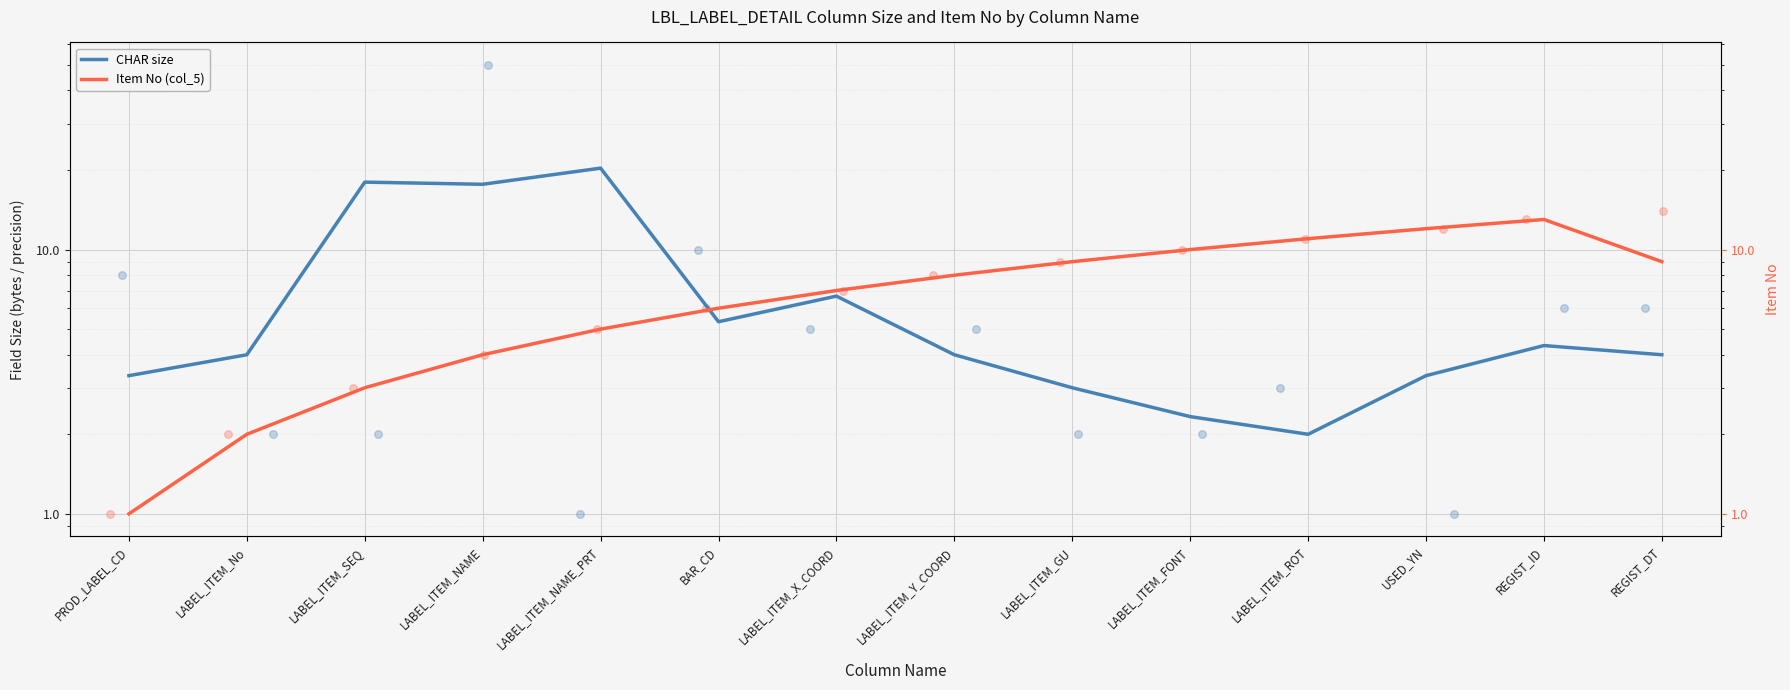

Which series reaches the maximum Y coordinate?

CHAR size